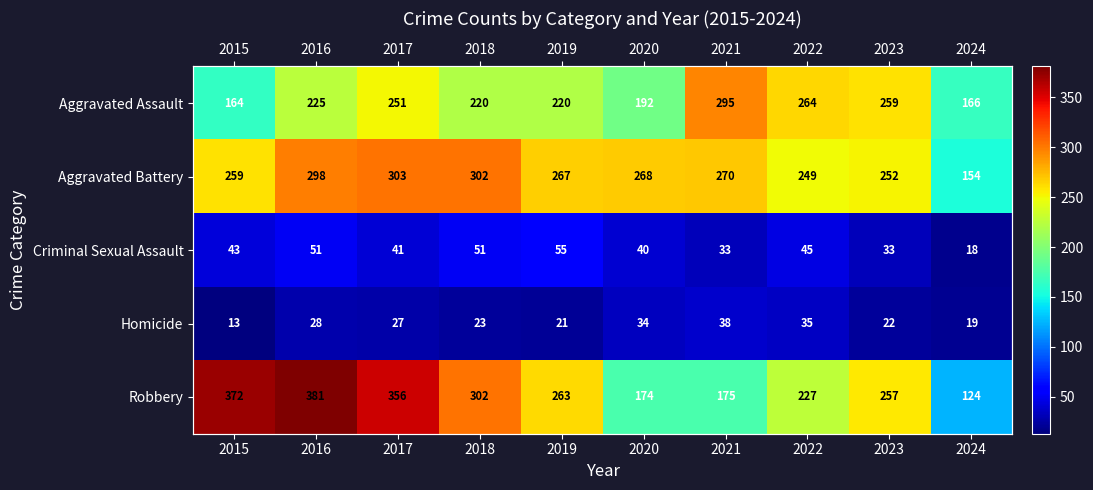

Which series has the widest spread of values?

Robbery